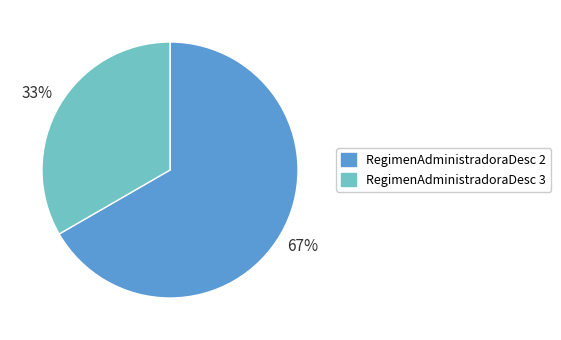

Do RegimenAdministradoraDesc 2 and RegimenAdministradoraDesc 3 together represent more than half of the pie?

Yes